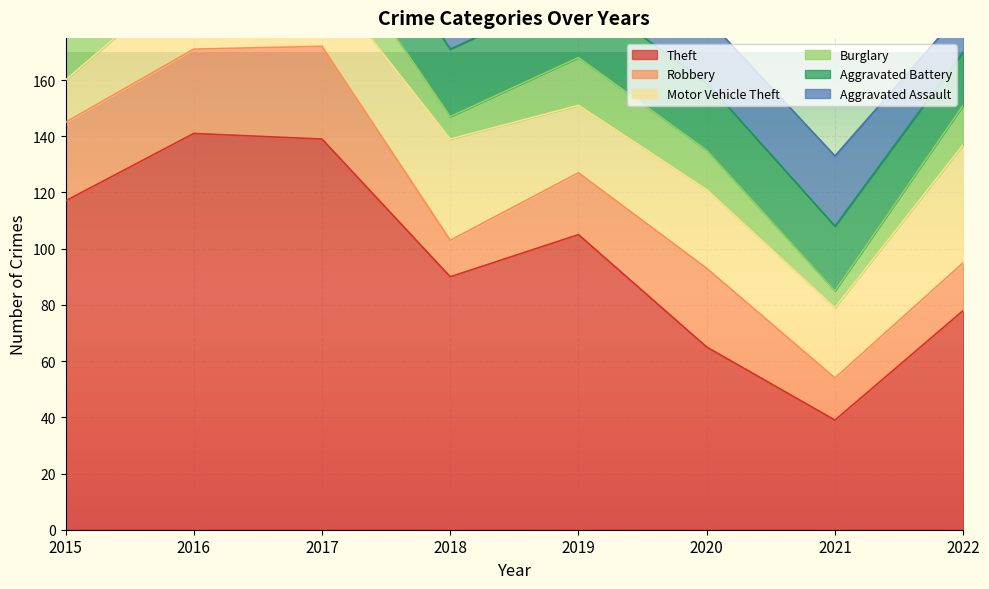

Which category has the lowest value across all series?

2021